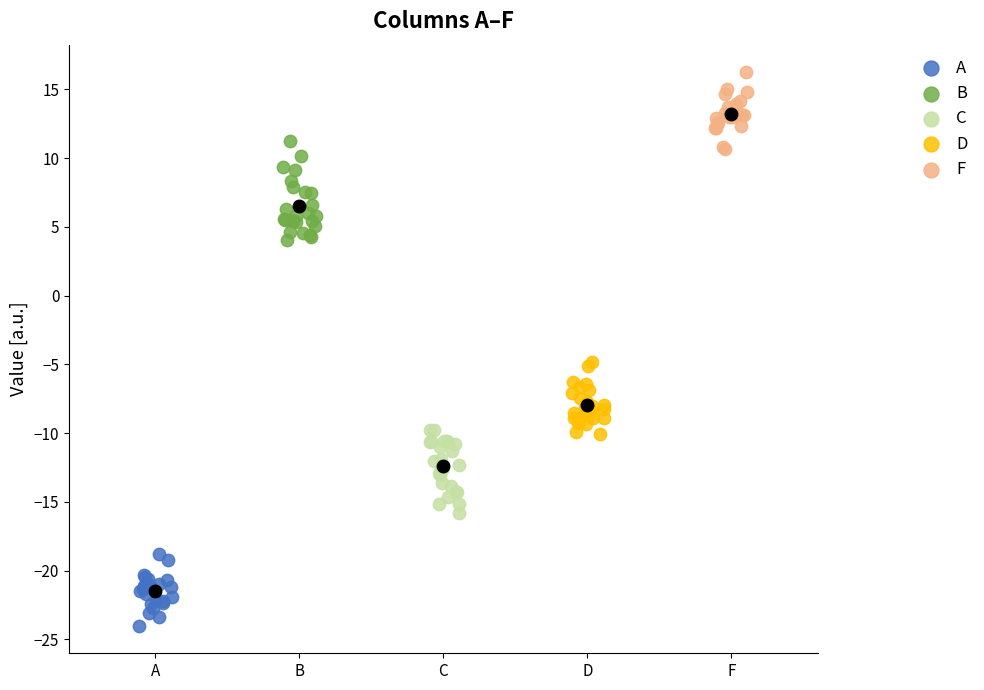

Which series contains the lowest Y value?

A